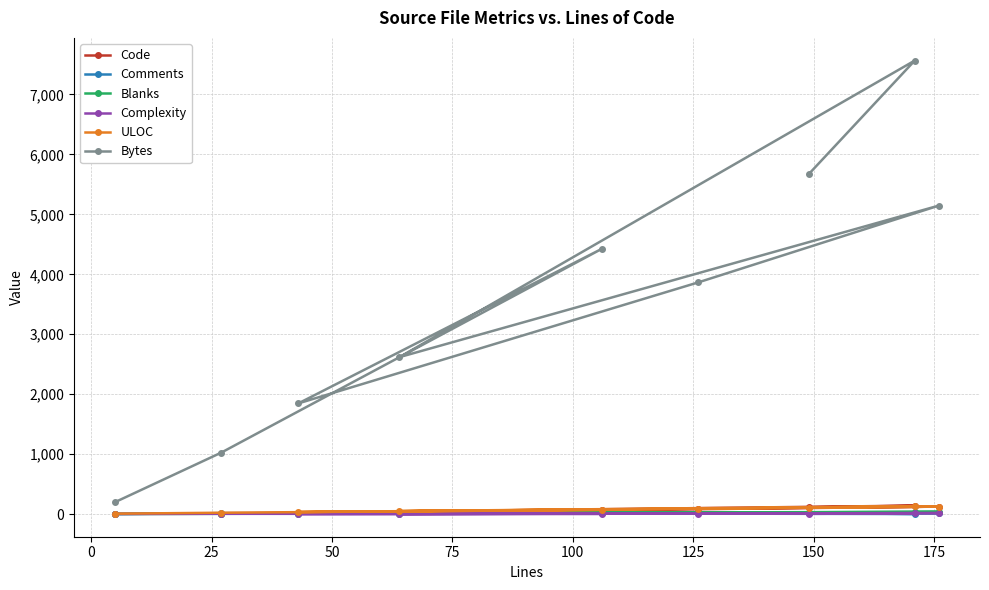

Reading left to right, list all the values displayed in this chart.

Code: 5	8	73	22	81	124	42	140	113
Comments: 0	15	15	15	18	15	15	1	15
Blanks: 0	4	18	6	27	37	7	30	21
Complexity: 0	4	3	0	9	16	1	14	3
ULOC: 6	22	70	34	89	124	49	132	108
Bytes: 201	1025	4424	1846	3864	5146	2618	7566	5672